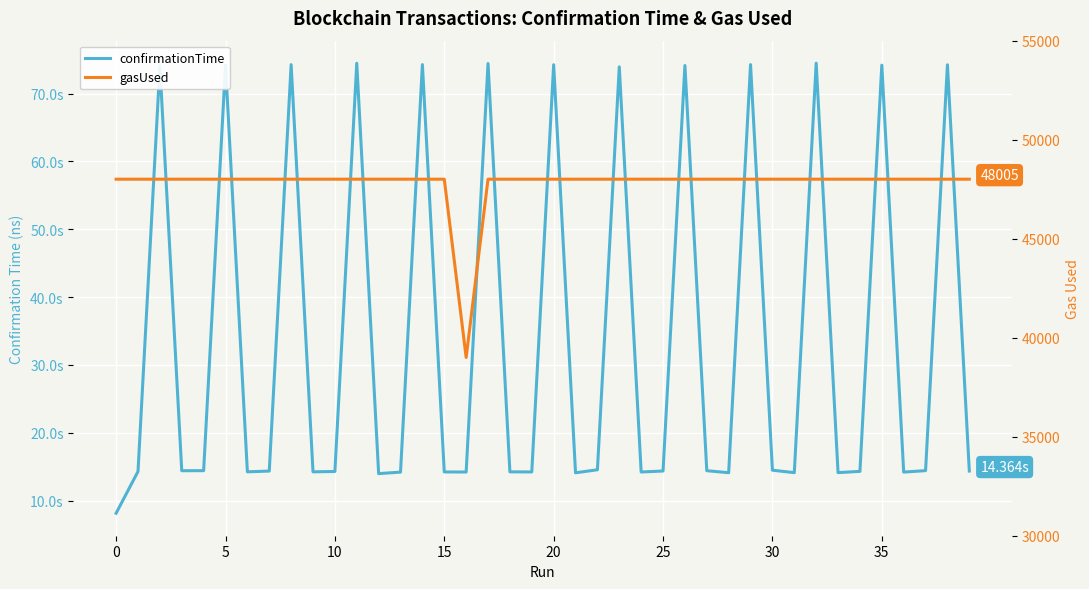

True or false: confirmationTime and gasUsed cross at least once.

False